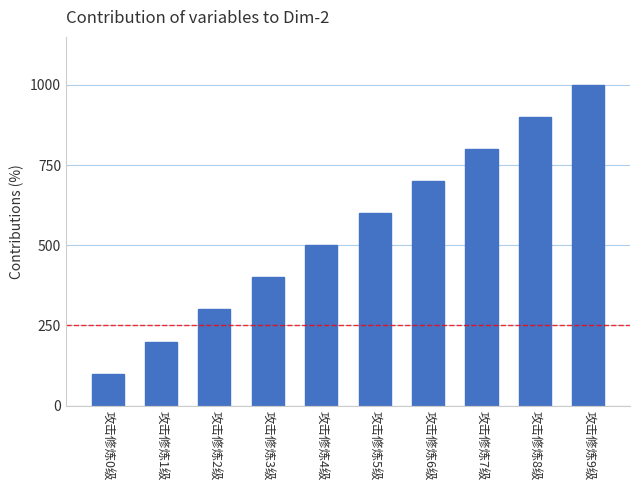

The value at 攻击修炼3级 is 669. True or false?

False